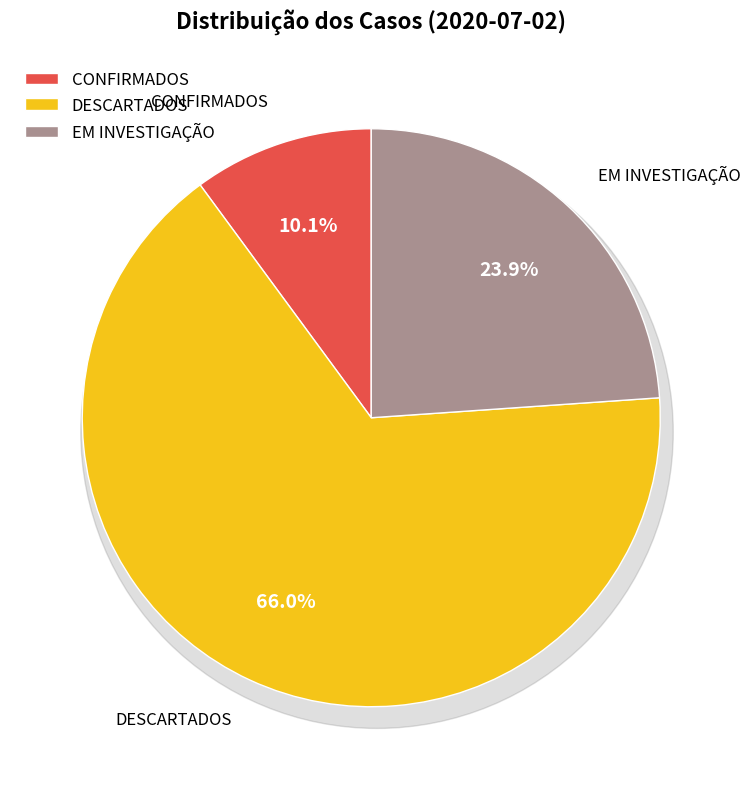

Rank the categories by value from lowest to highest.

CONFIRMADOS, EM INVESTIGAÇÃO, DESCARTADOS